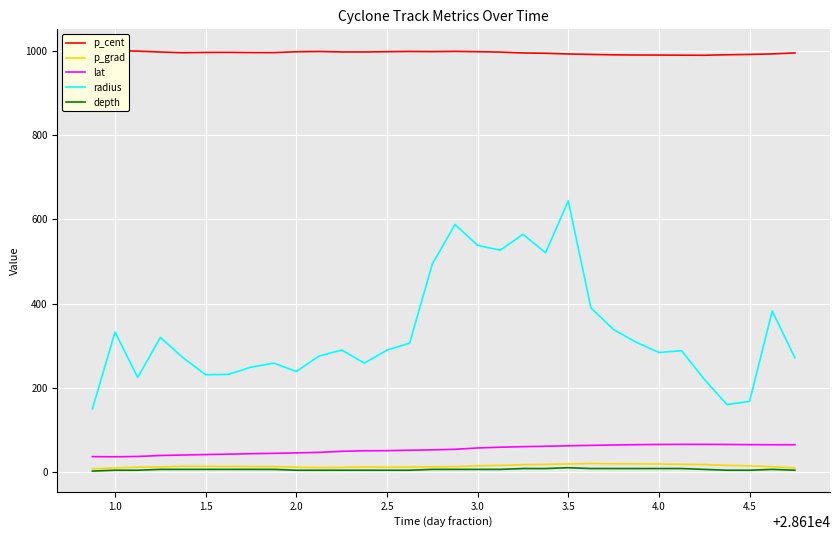

What is the lowest value of the radius series?

149.9